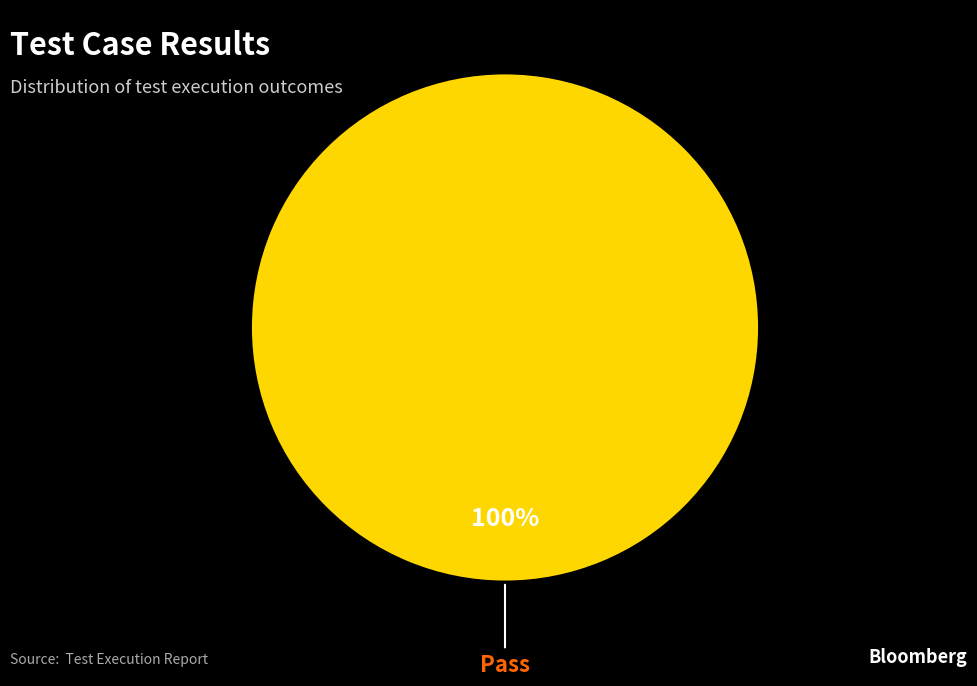

Does any single category account for the majority?

Yes